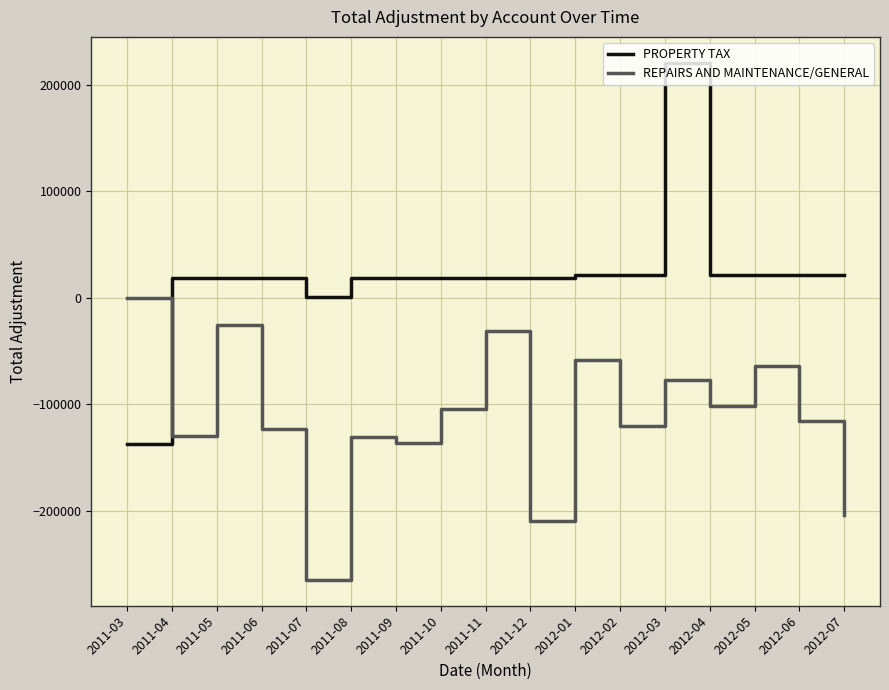

Which series has the widest spread of values?

PROPERTY TAX